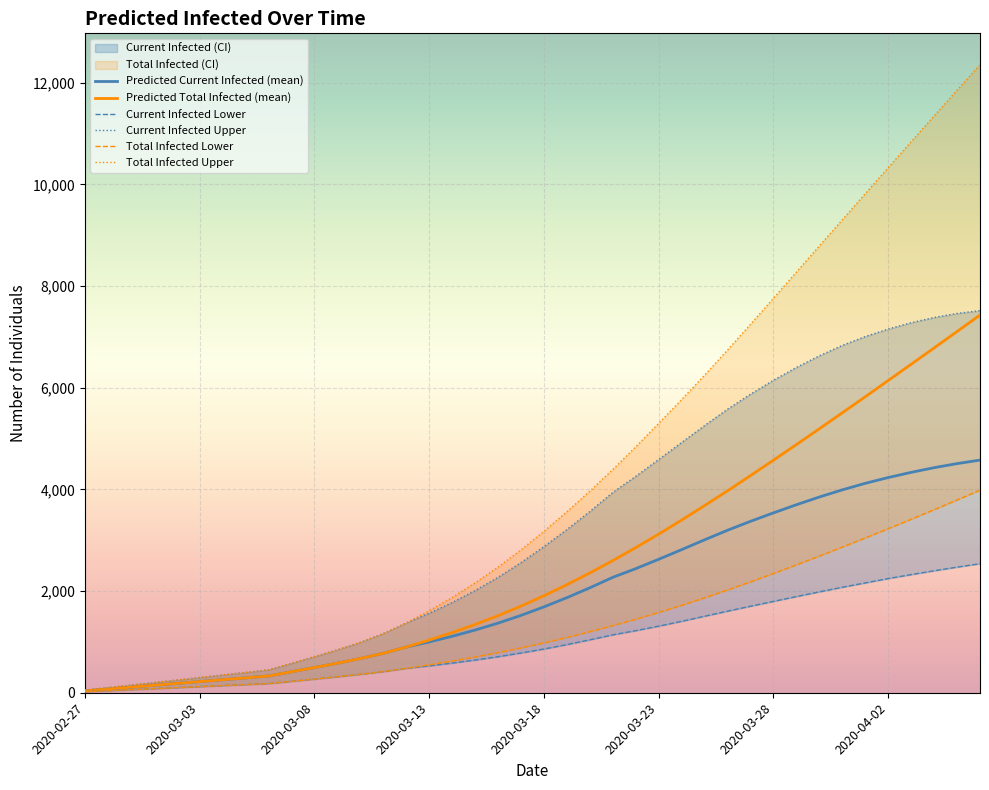

Which series changed the most between 2020-03-23 and 2020-03-28?

predicted_total_infected_upper